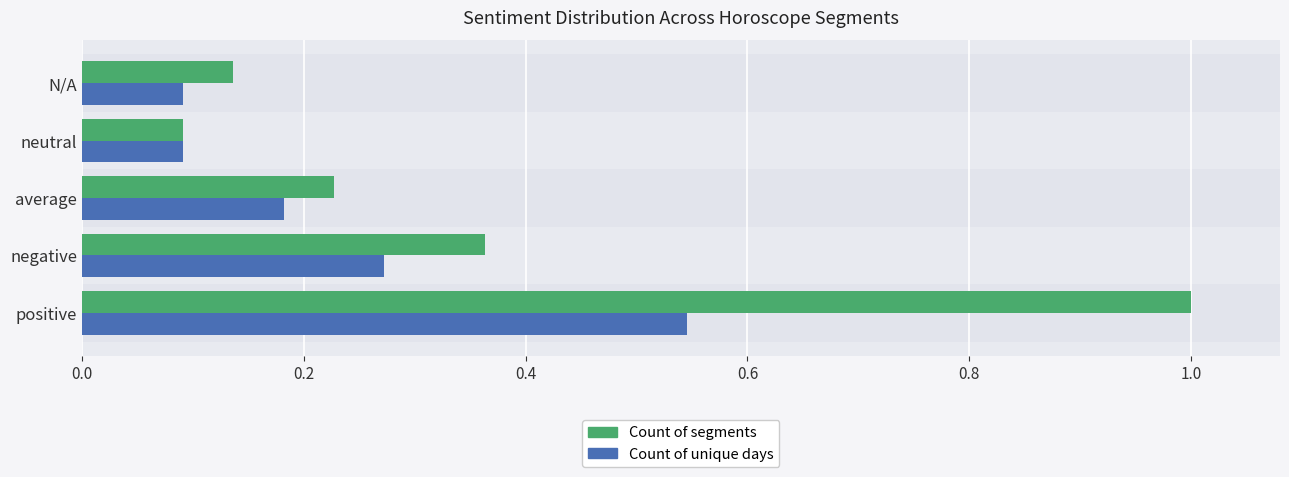

Count the Count of unique days values in the range 0 to 1.

5